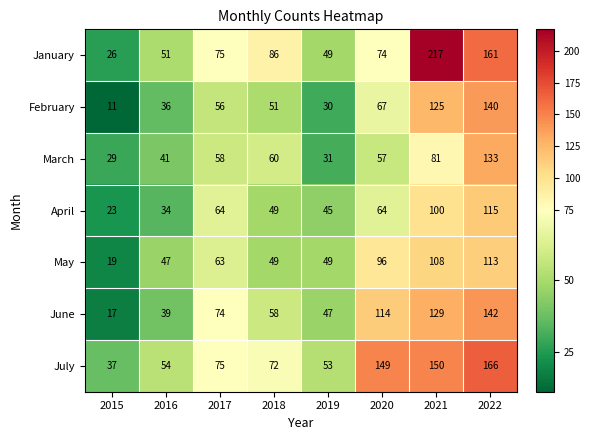

Read the April value at 2018, to the nearest 10.

50